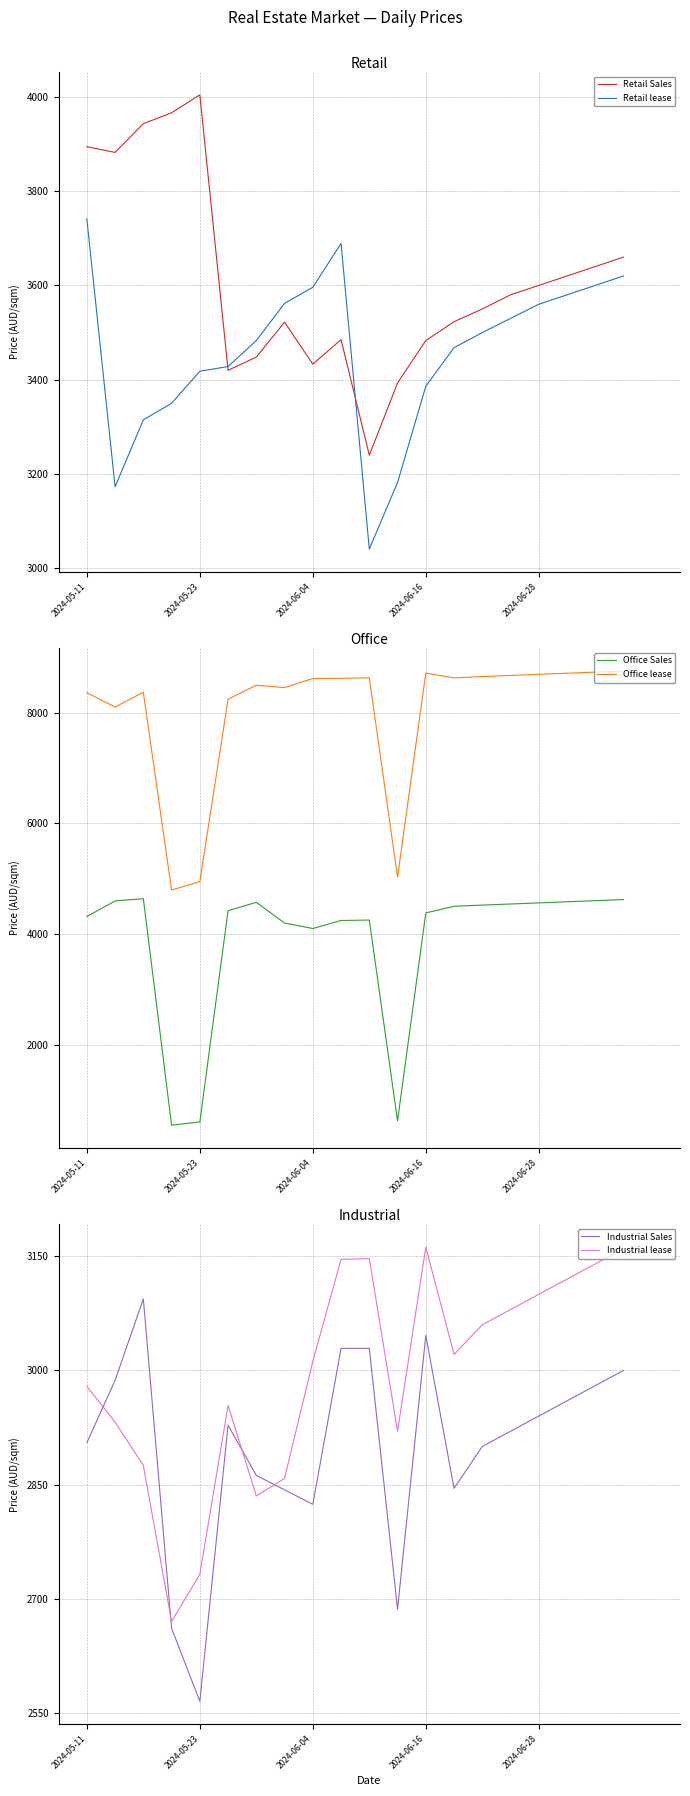

What is the difference between the second highest and second lowest values in the Retail Sales series?

573